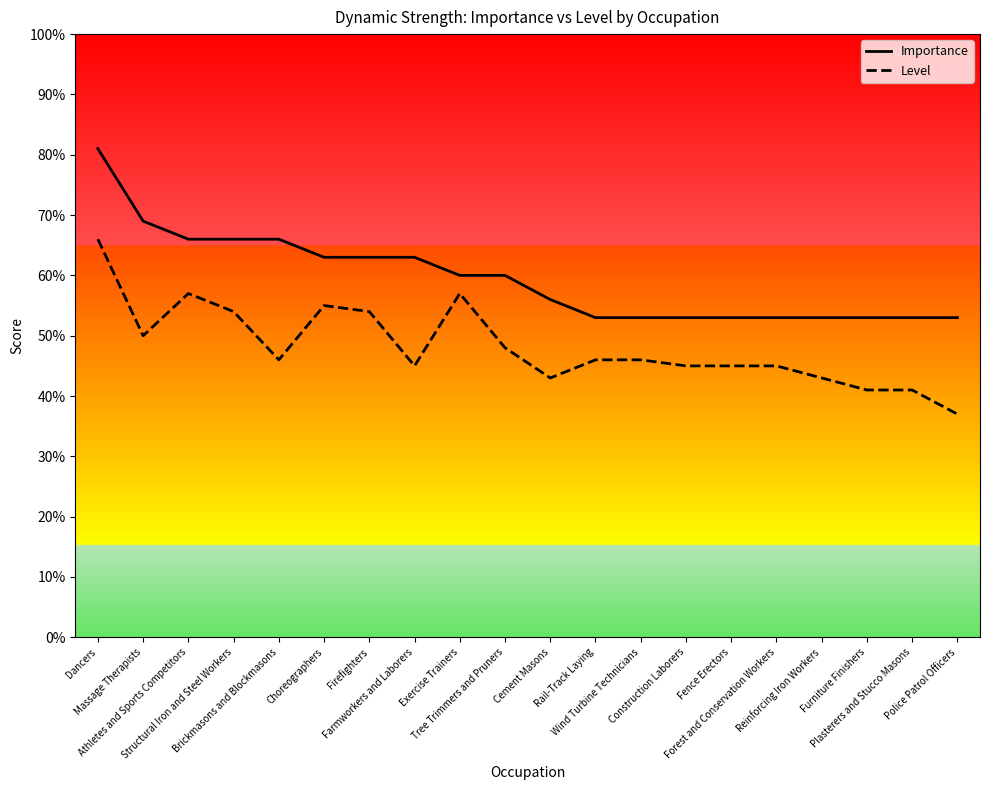

Which series has the largest range (max minus min)?

Level